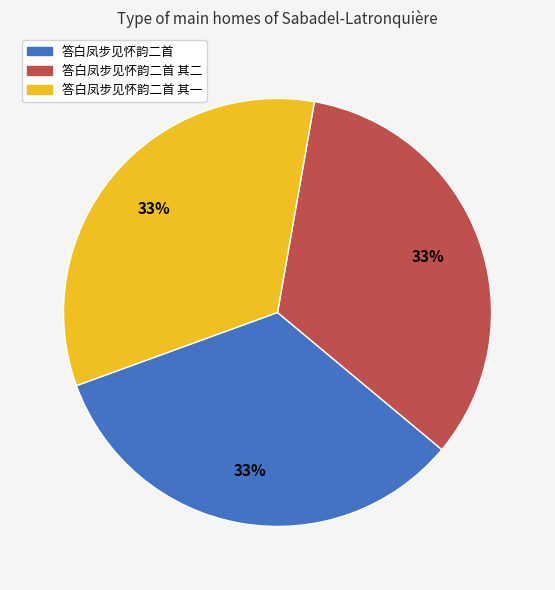

What is the ratio of the value at 答白凤步见怀韵二首 to the value at 答白凤步见怀韵二首 其一?

1.0